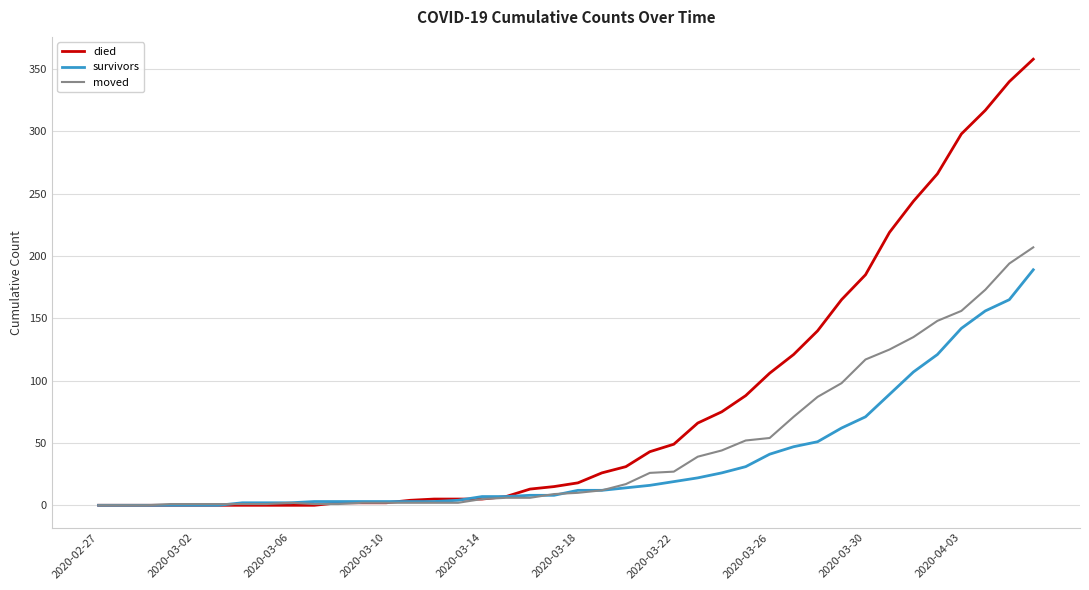

List the series in order of their peak value, lowest first.

survivors, moved, died